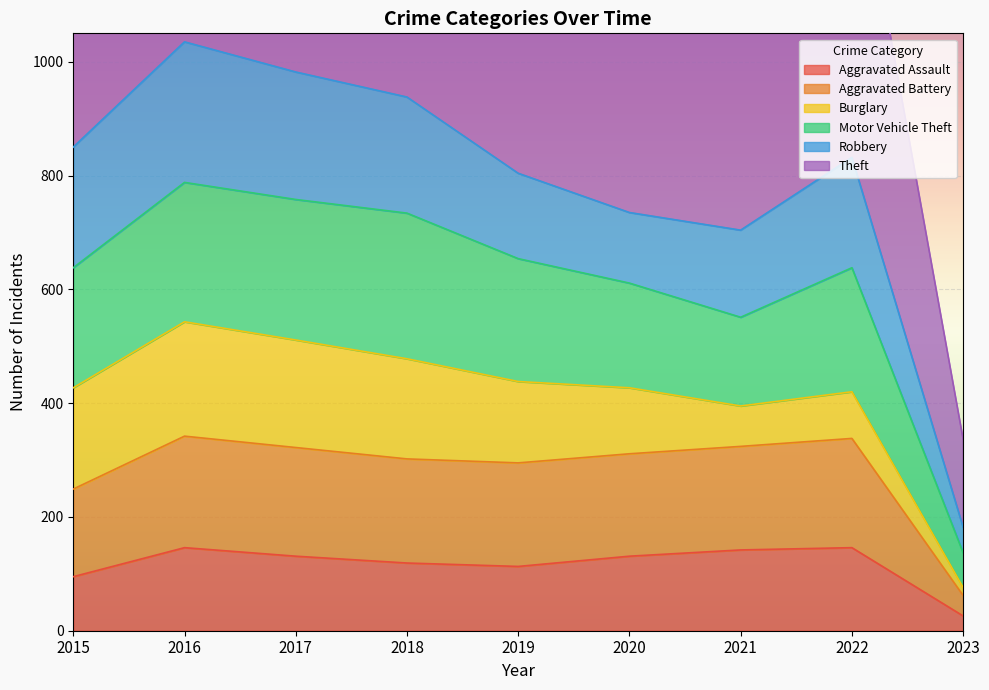

True or false: Aggravated Assault has more than 1 interior local peaks.

True